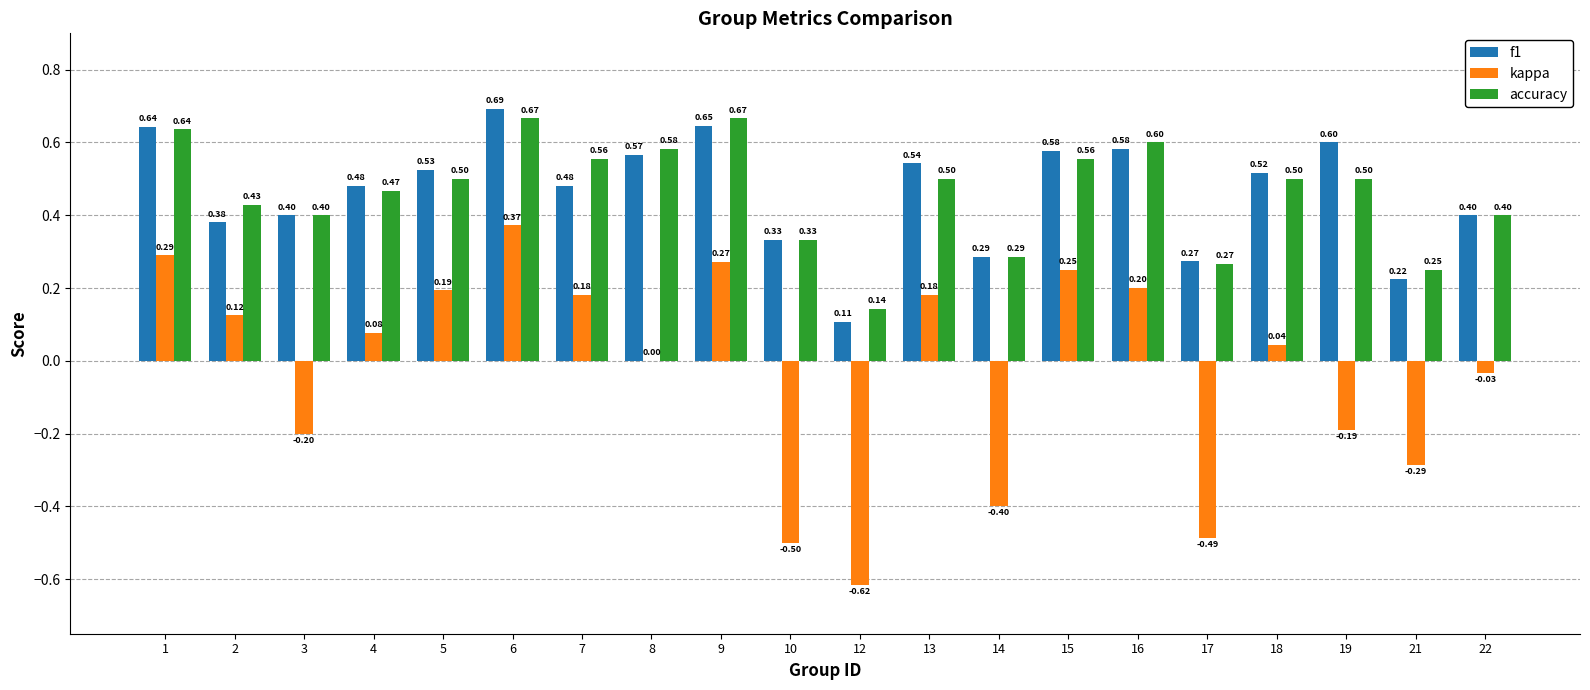

What is the sum of the f1 values at 21 and 22?

0.6